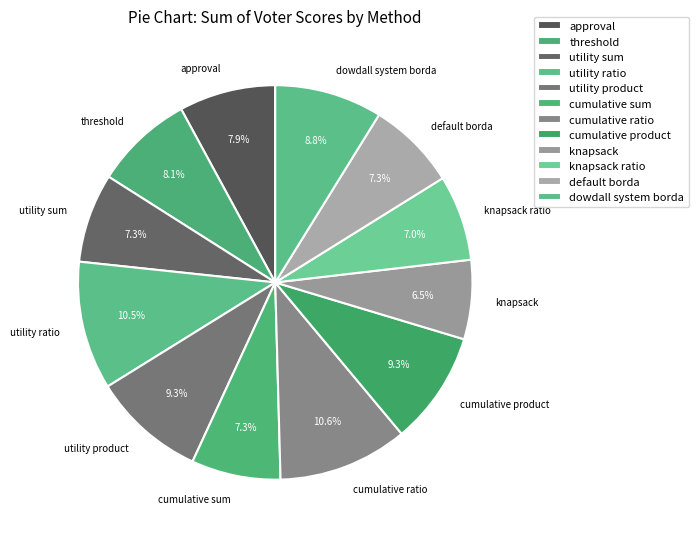

To the nearest percent, what is the average slice percentage?

8%